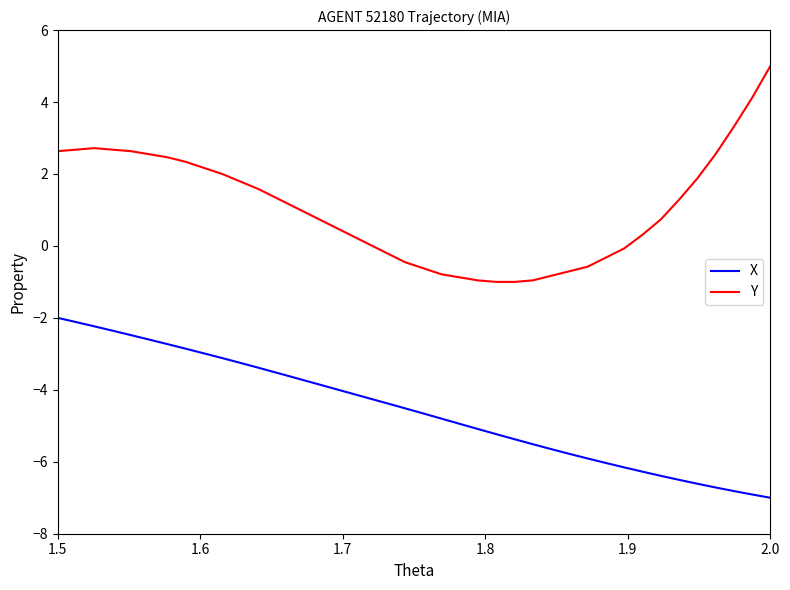

What is the lowest value of the X series?

-7.0